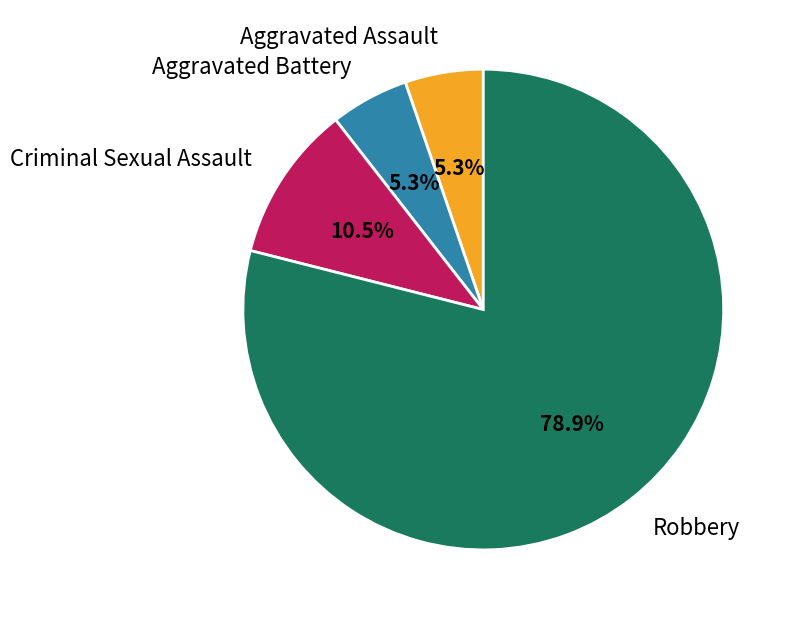

To the nearest percent, what is the average slice percentage?

25%